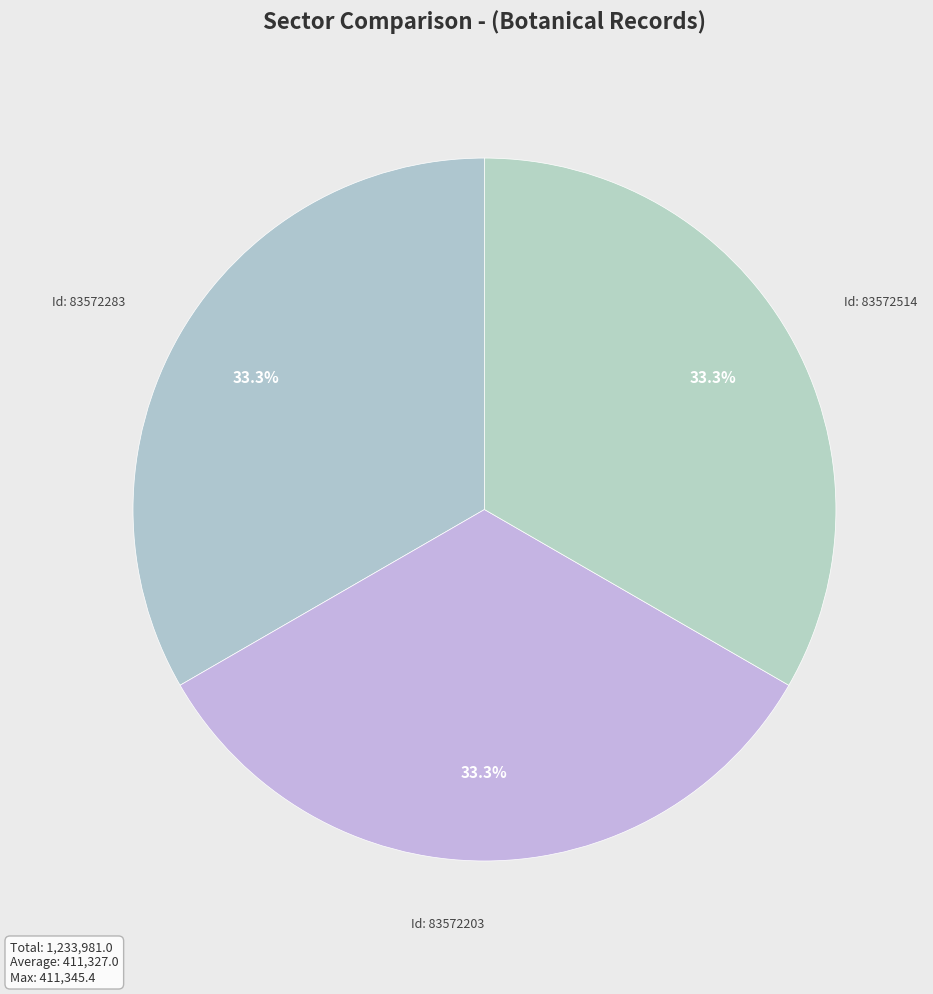

Does any single category account for the majority?

No